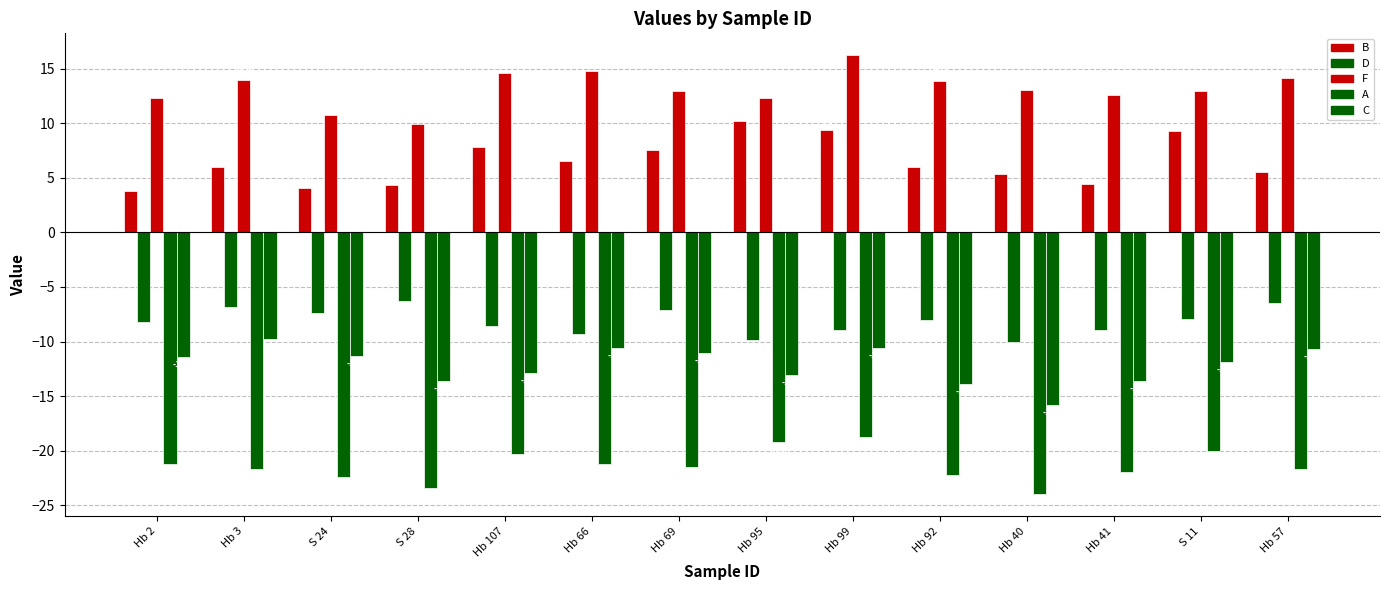

How many values in the F series exceed 13?

7